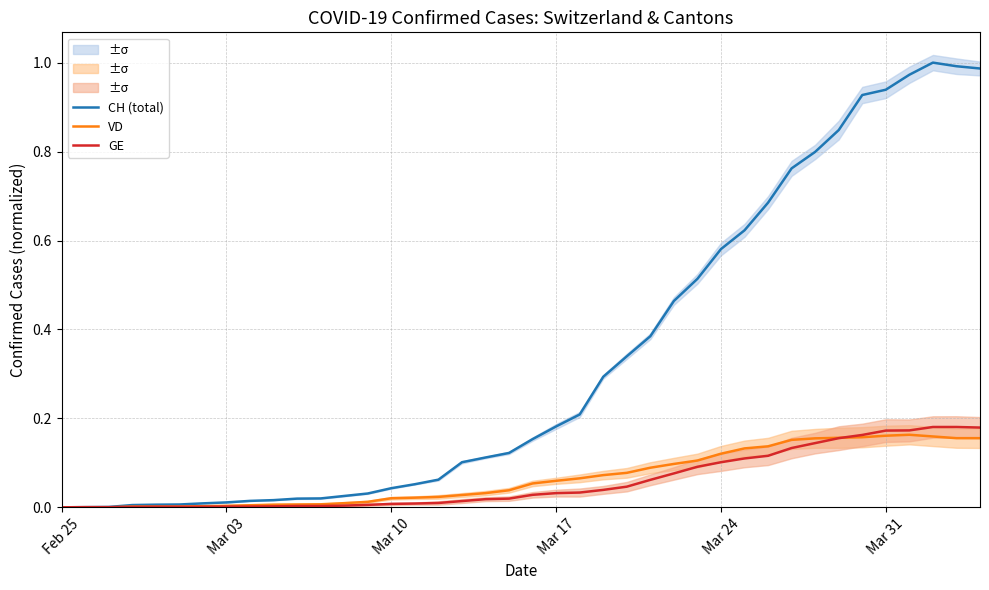

What is the value of the CH (total) point at the 36th from the left?

0.9